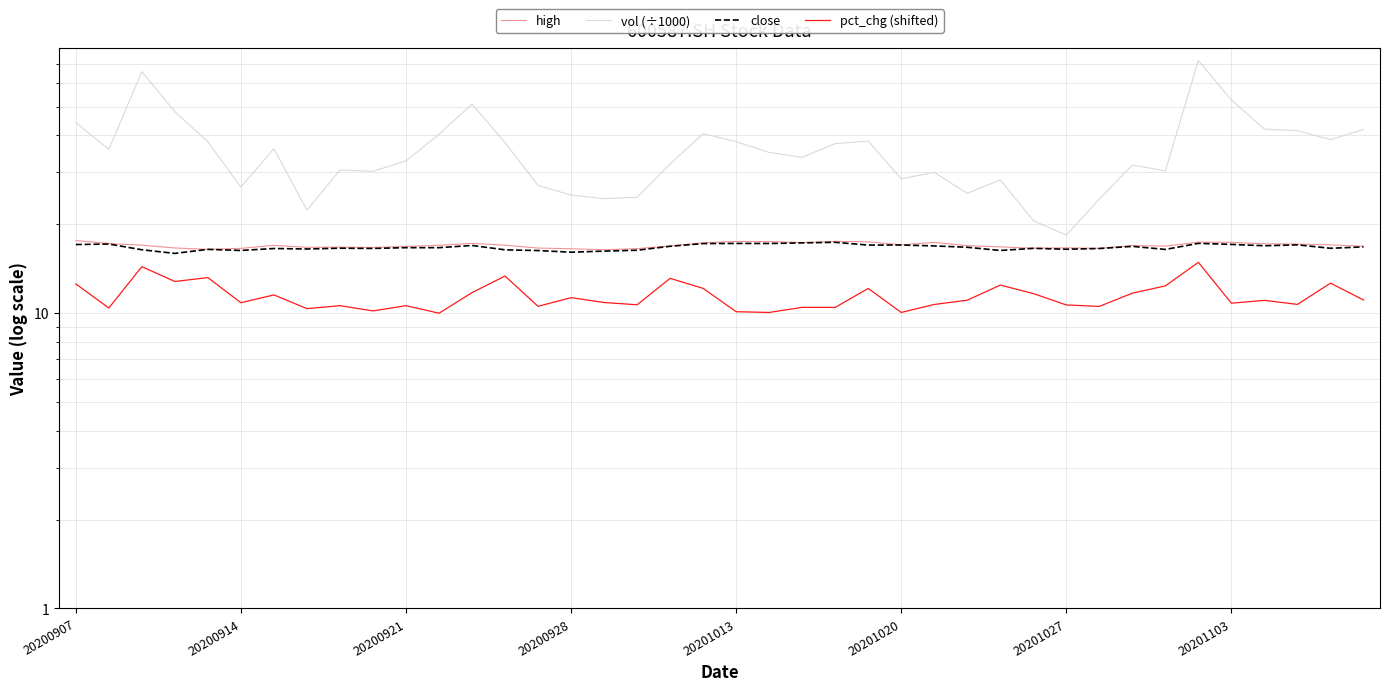

How many interior local peaks does the vol (÷1000) series have?

10